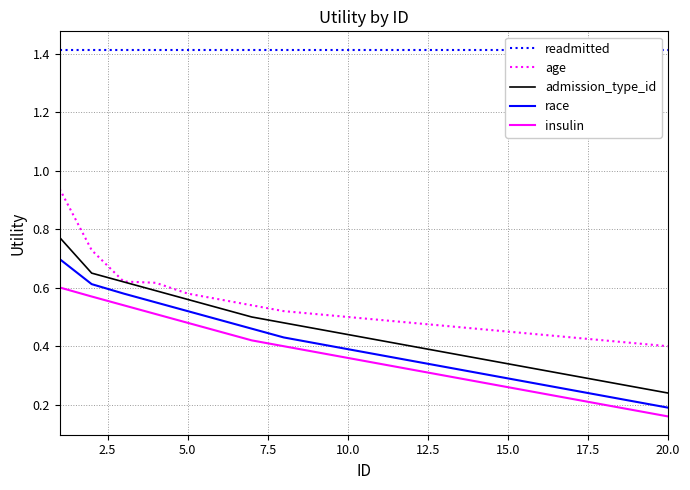

True or false: admission_type_id and race cross at least once.

False